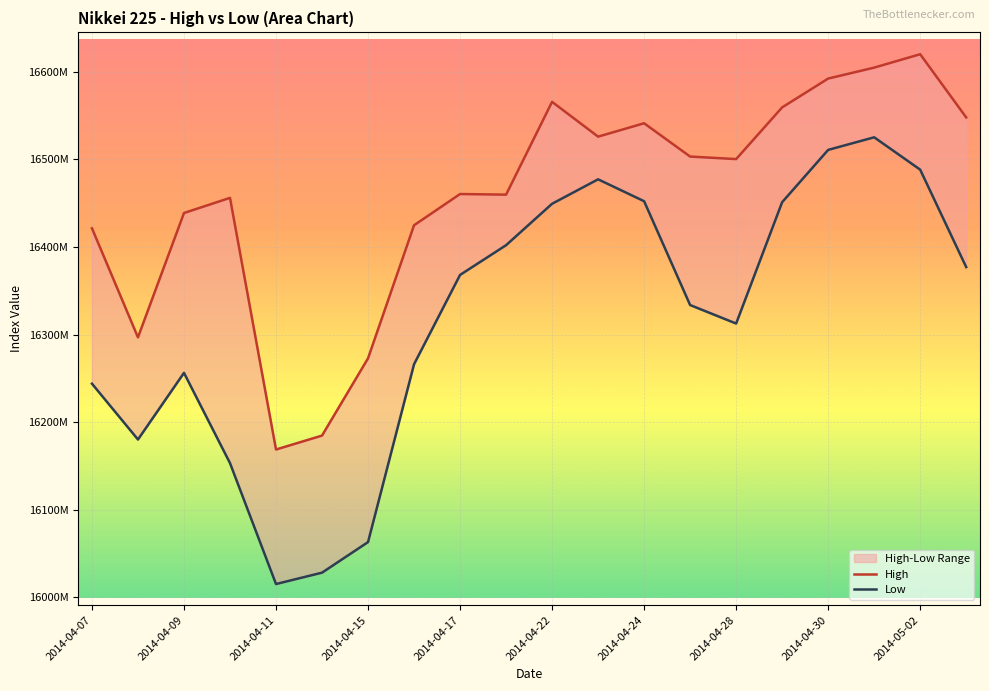

Between 2014-05-02 and 19, which series saw the biggest shift?

High